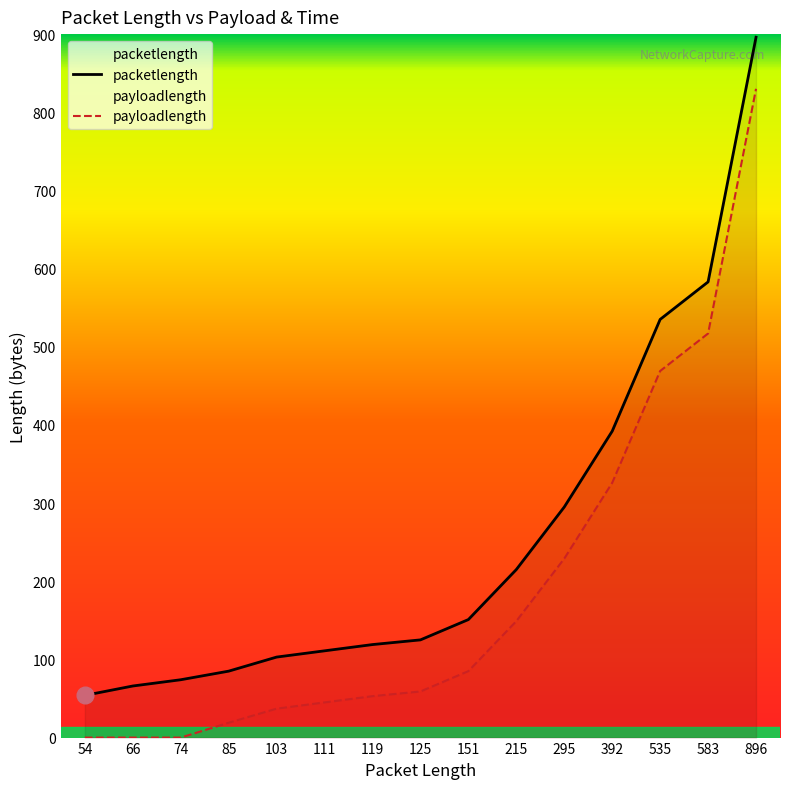

List the series in order of their peak value, highest first.

packetlength, payloadlength